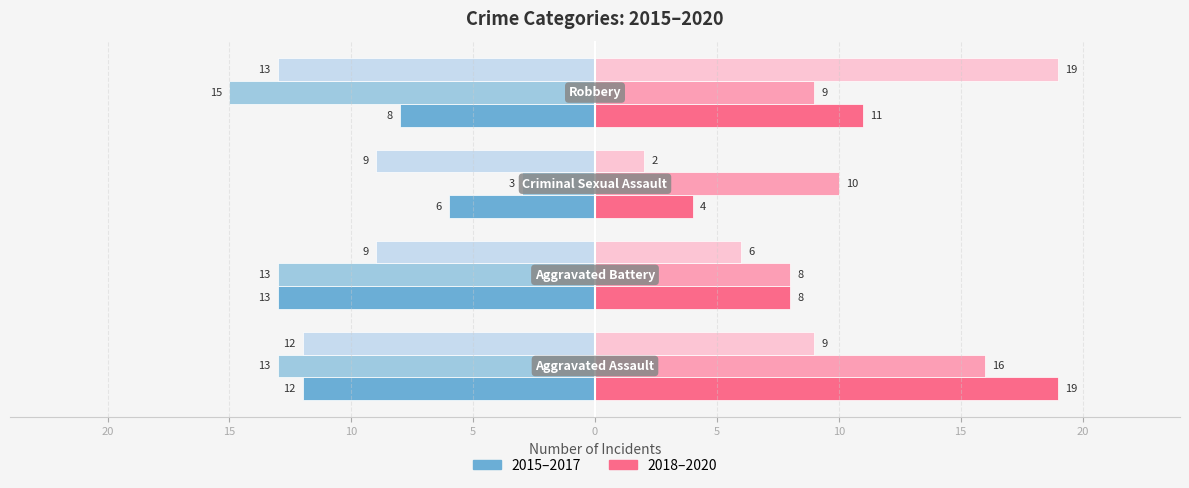

At which category does the chart reach its peak across all series?

Aggravated Assault